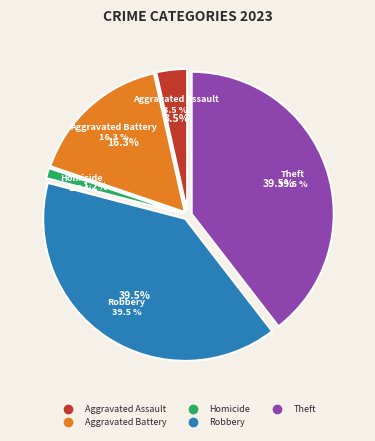

Which has a higher value, Aggravated Assault or Robbery?

Robbery